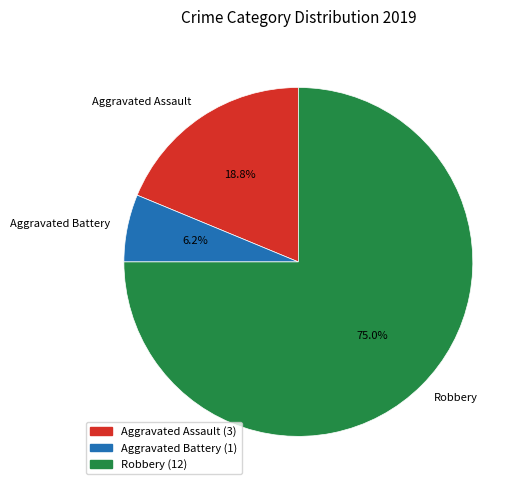

Which has a higher value, Robbery or Aggravated Assault?

Robbery